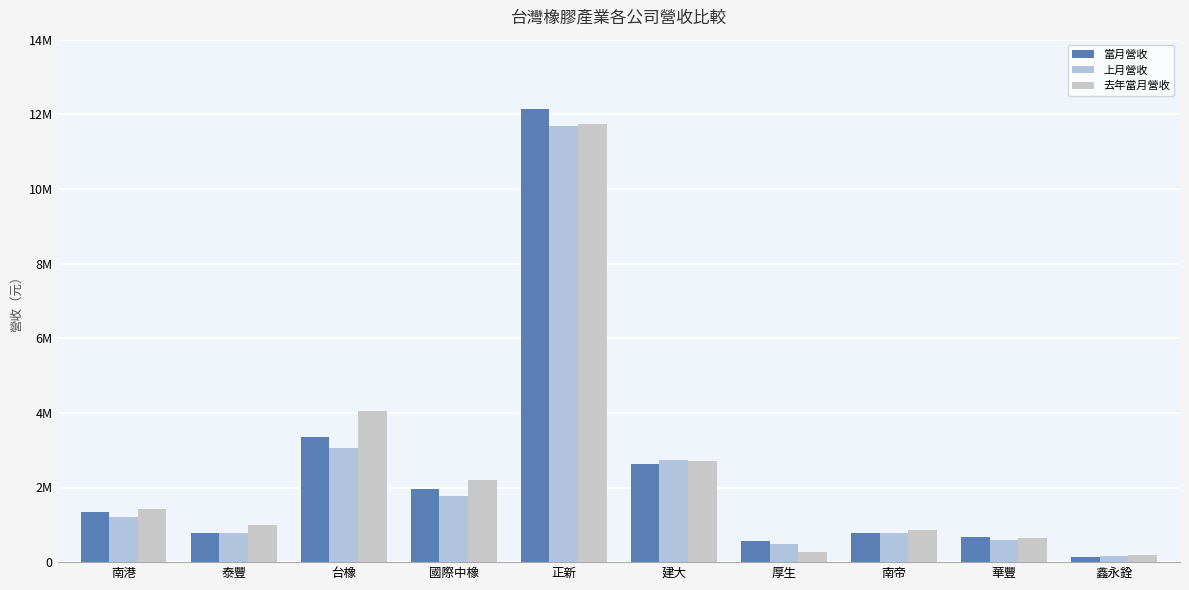

Reading right to left, what are all the values shown in this chart?

當月營收: 鑫永銓=150245	華豐=662840	南帝=793495	厚生=561542	建大=2627137	正新=12131170	國際中橡=1964145	台橡=3360051	泰豐=778666	南港=1333262
上月營收: 鑫永銓=161593	華豐=598797	南帝=785279	厚生=497930	建大=2730861	正新=11685345	國際中橡=1782427	台橡=3057783	泰豐=793239	南港=1218165
去年當月營收: 鑫永銓=198306	華豐=639323	南帝=849638	厚生=275405	建大=2703351	正新=11731784	國際中橡=2194607	台橡=4053603	泰豐=993707	南港=1418028